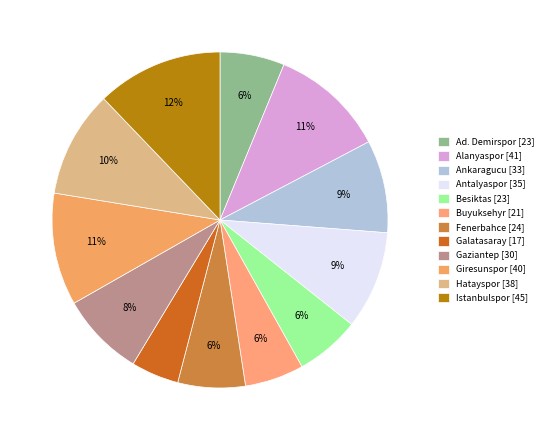

What is the ratio of the value at Galatasaray to the value at Ankaragucu?

0.5